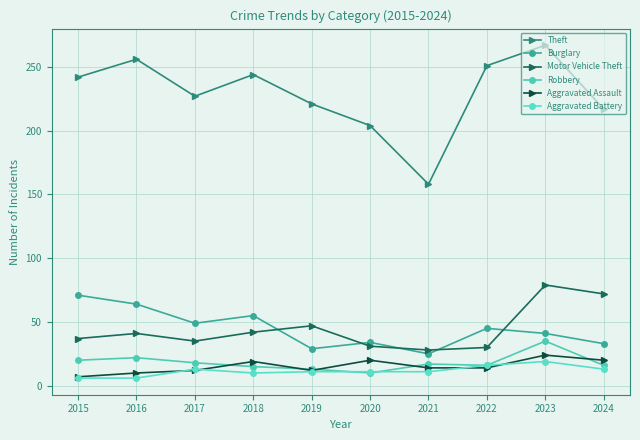

True or false: Burglary and Motor Vehicle Theft cross at least once.

True